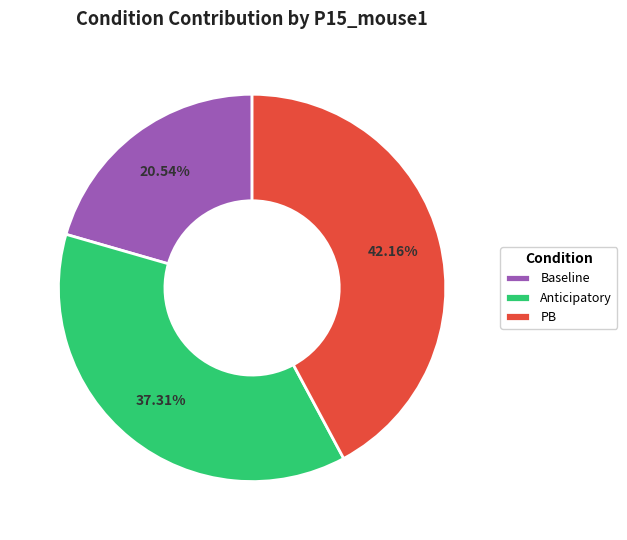

Rank the categories by value from lowest to highest.

Baseline, Anticipatory, PB